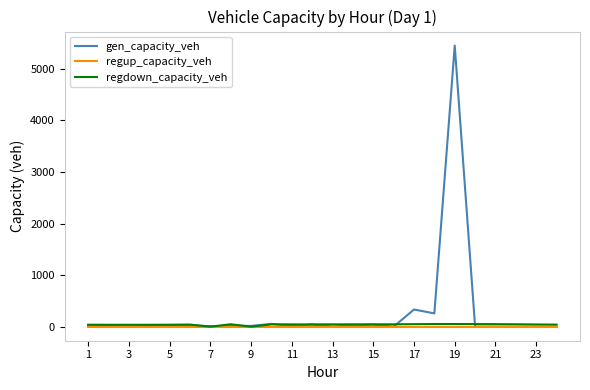

Which series has the largest range (max minus min)?

gen_capacity_veh